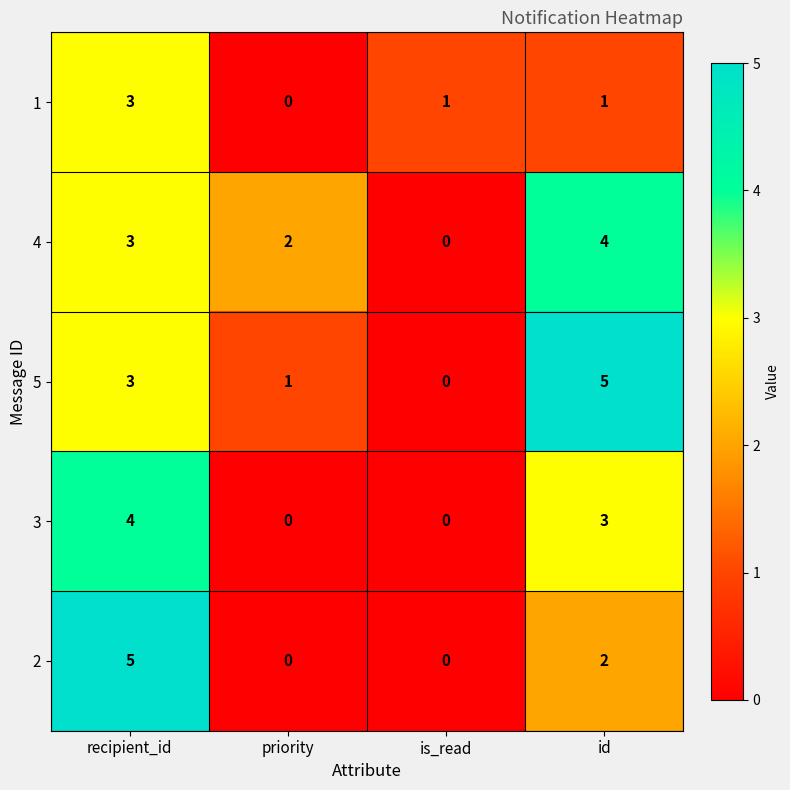

Between priority and id, which series saw the biggest shift?

5